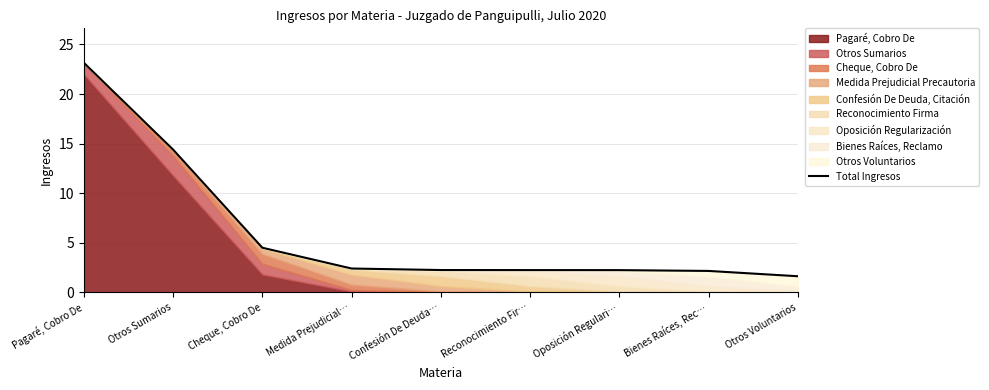

Rank the categories by value from highest to lowest.

Pagaré, Cobro De, Otros Sumarios, Cheque, Cobro De, Medida Prejudicial…, Confesión De Deuda…, Reconocimiento Fir…, Oposición Regulari…, Bienes Raíces, Rec…, Otros Voluntarios